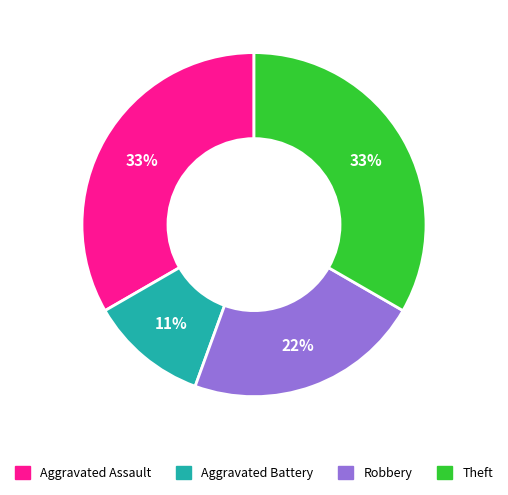

Combined, do Robbery and Aggravated Assault account for over 50%?

Yes